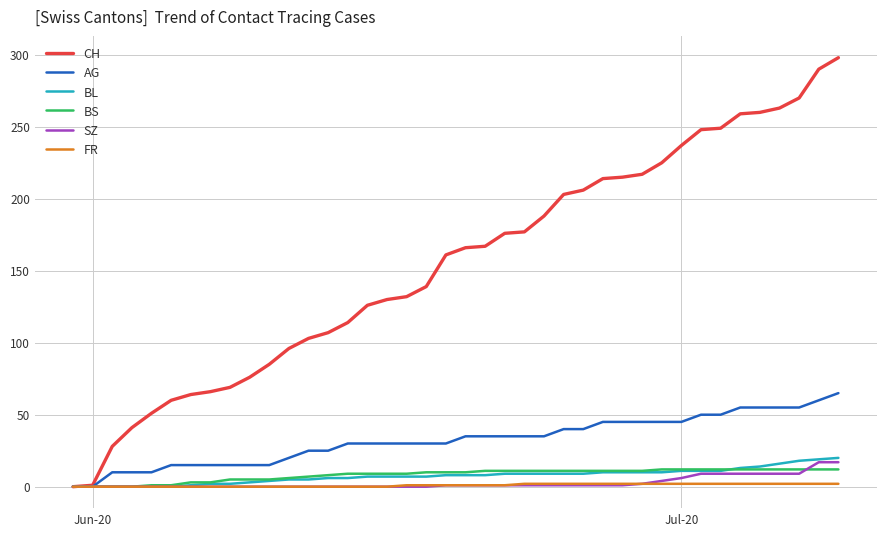

Which series has the largest range (max minus min)?

CH